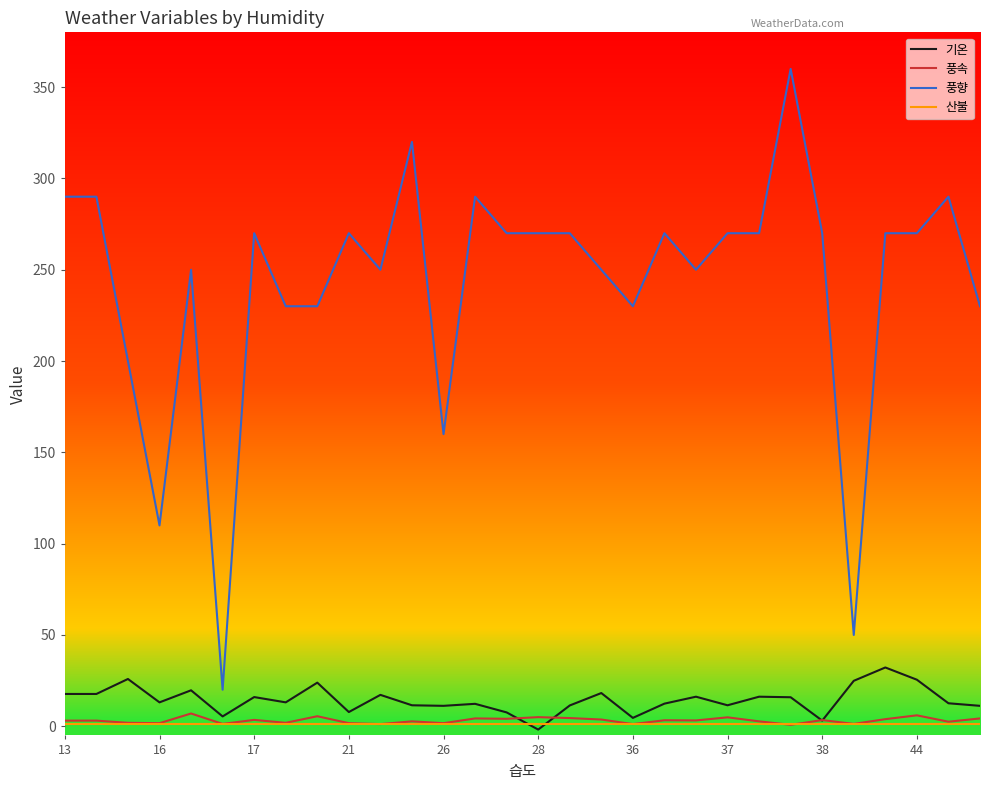

Which series has the largest total across all categories?

풍향